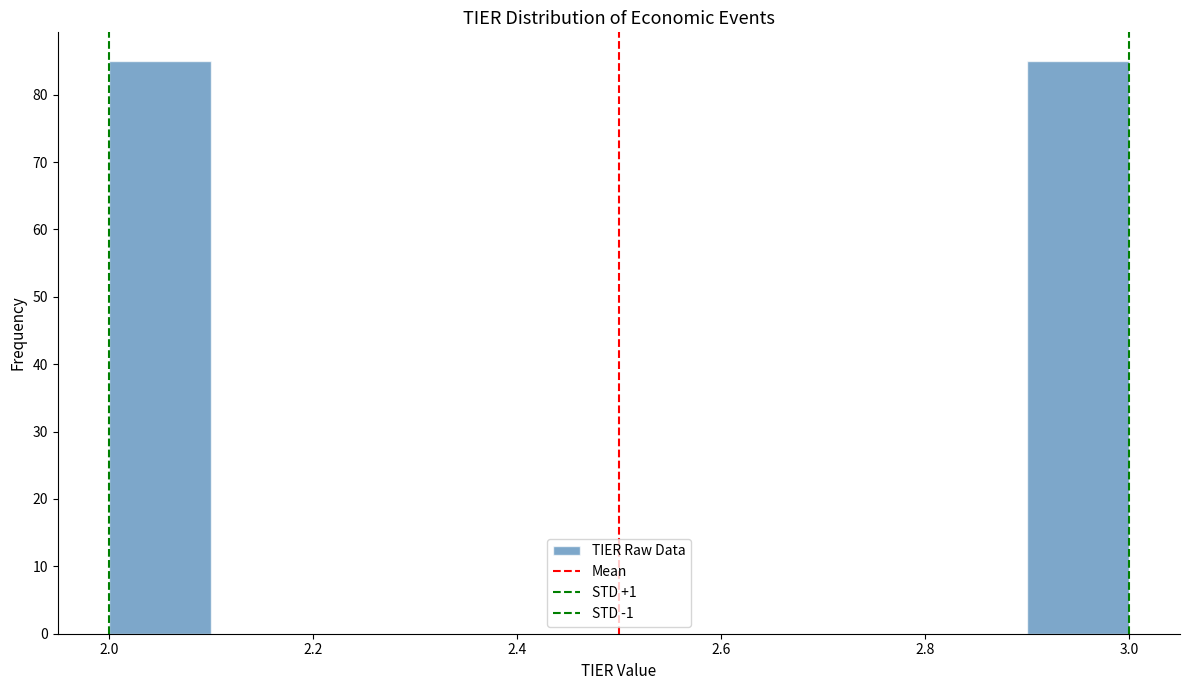

What is the height of the bar covering 2.9 to 3.0 on the x-axis? The values are not printed on the chart, so give them approximately, as read against the axis.

85